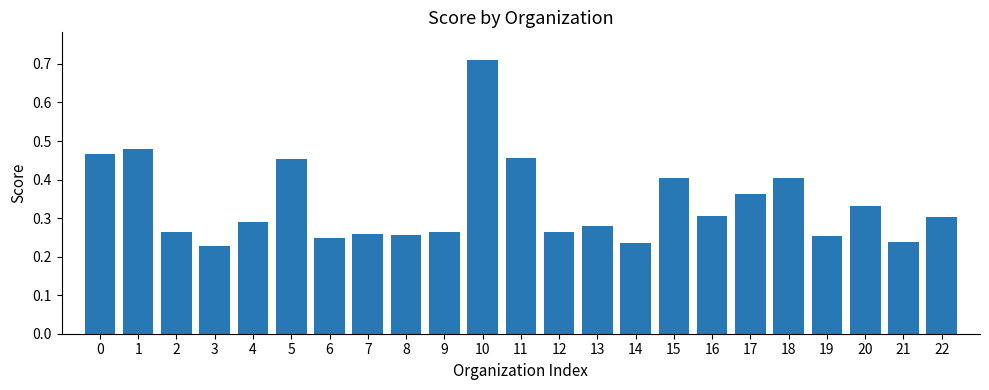

Between 11 and 17, which is larger?

11